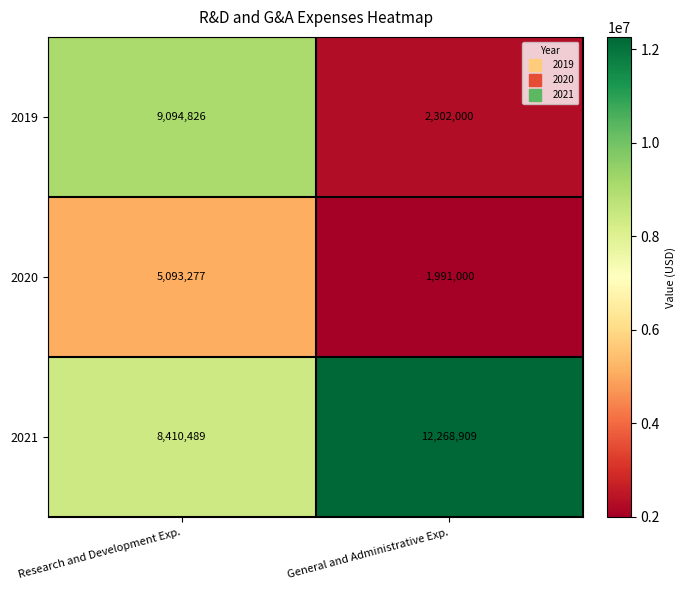

What is the spread (max minus min) of values at General and Administrative Exp.?

10277909